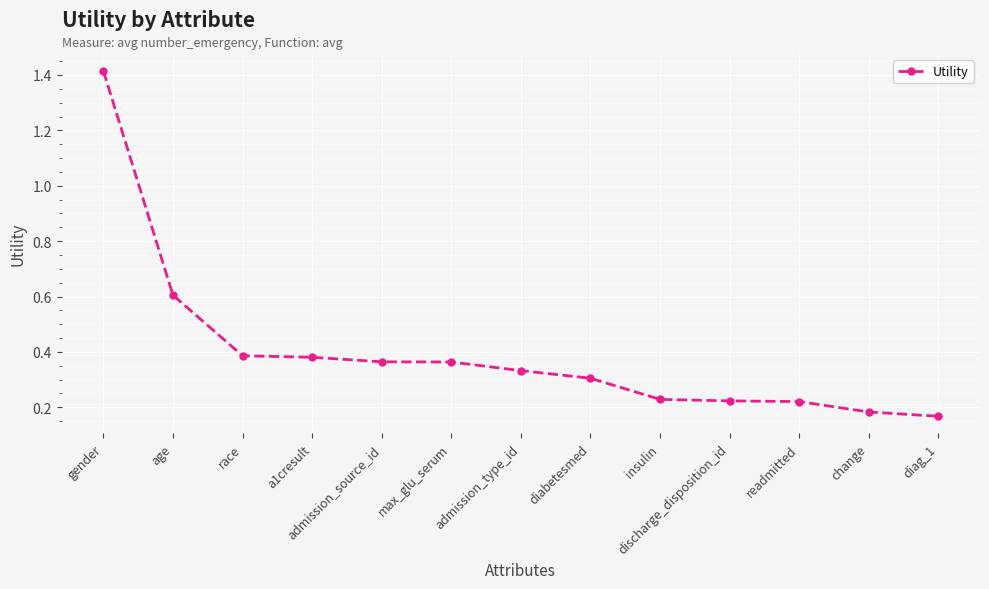

Which label corresponds to the largest value in the chart?

gender